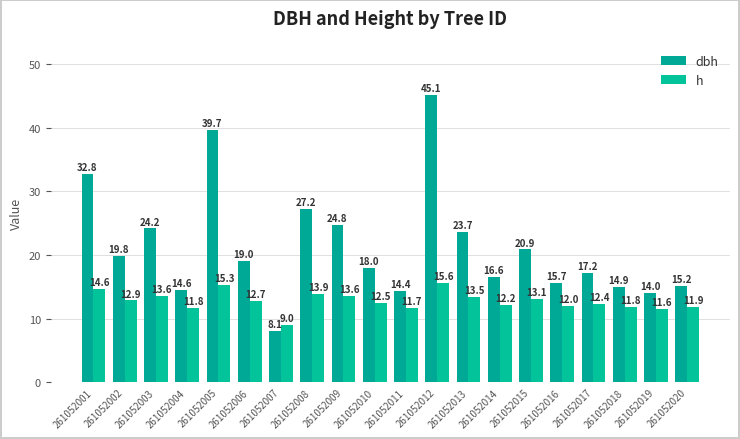

The h series shows 17.0 at 261052015. True or false?

False